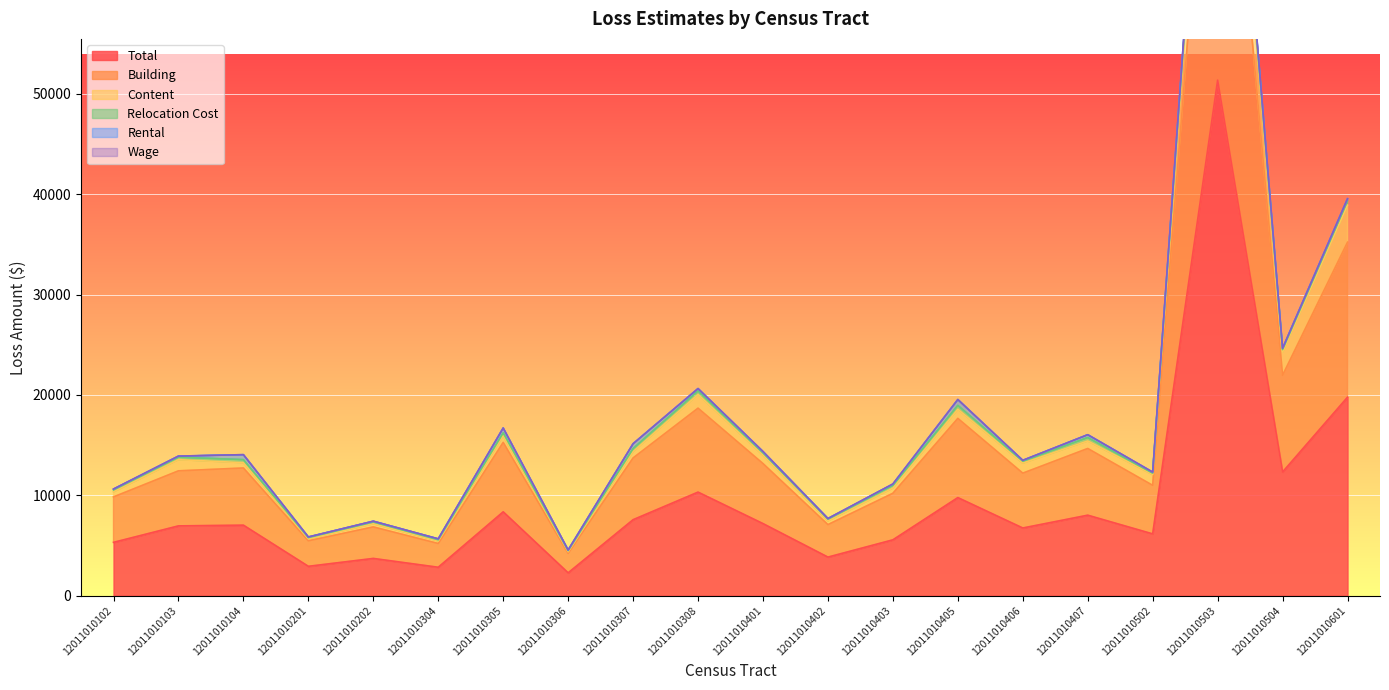

The Total series shows 18270 at 12011010504. True or false?

False